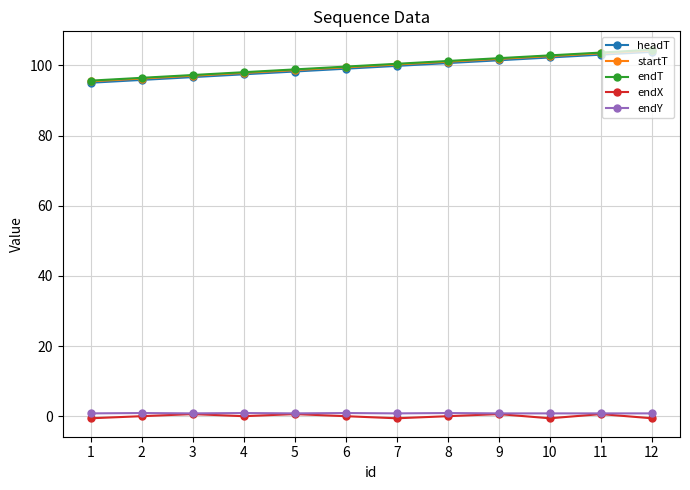

What is the greatest value displayed?

104.5